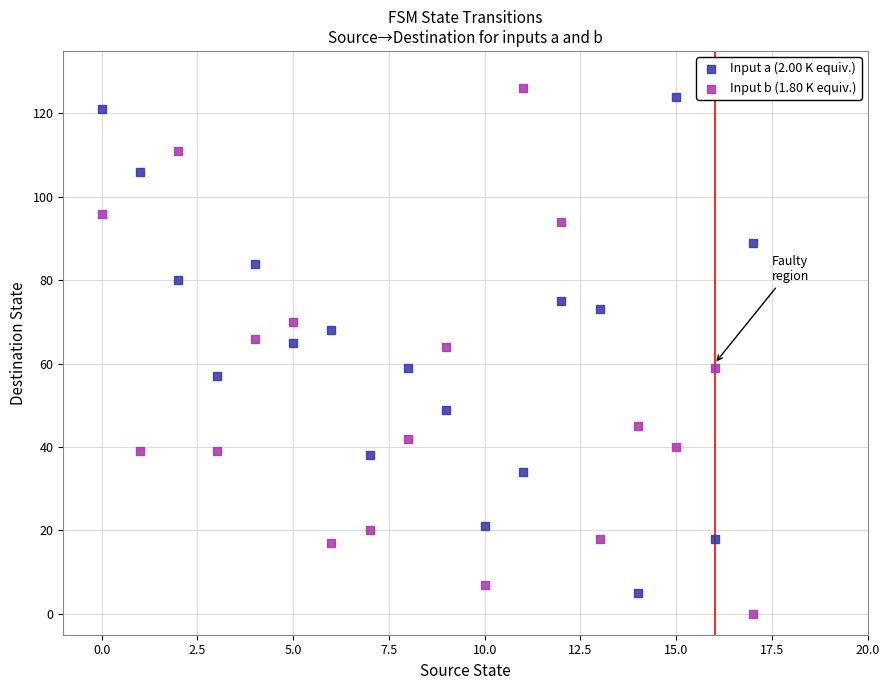

Which series reaches the maximum Y coordinate?

Input b (1.80 K equiv.)